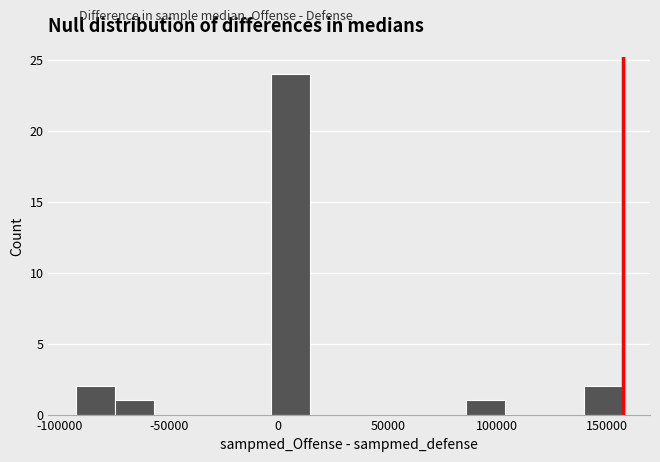

Read against the x-axis, roughly where is the centre of the tallest bar?

5000